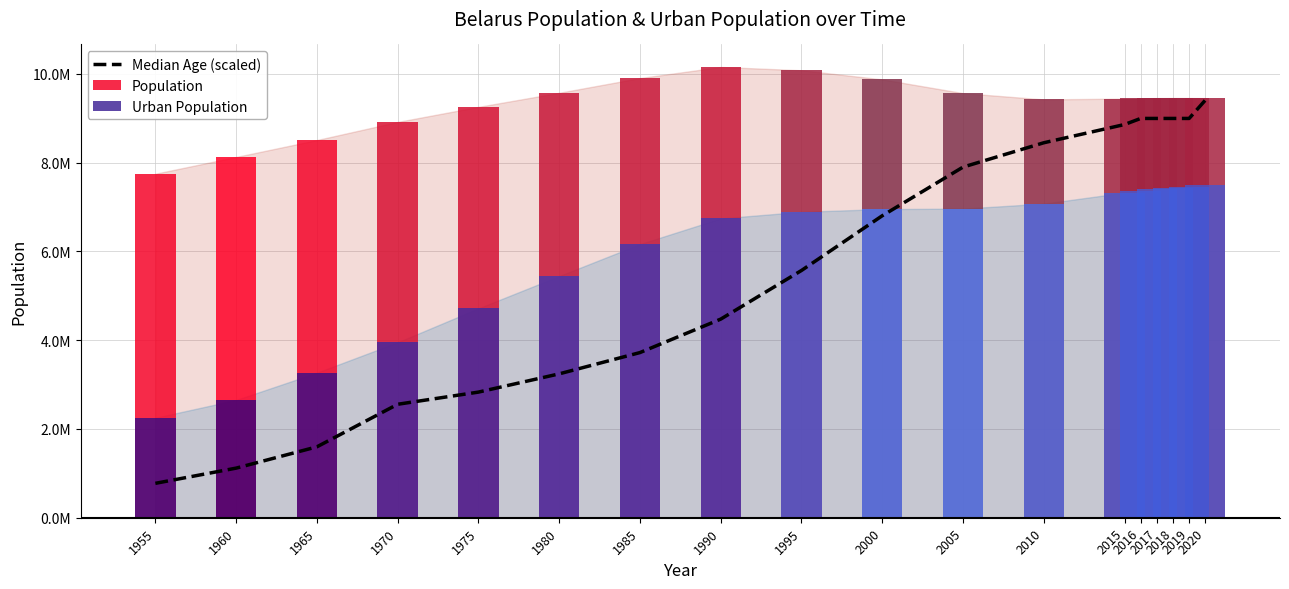

How many values in the Median Age (scaled) series exceed 6800949?

9